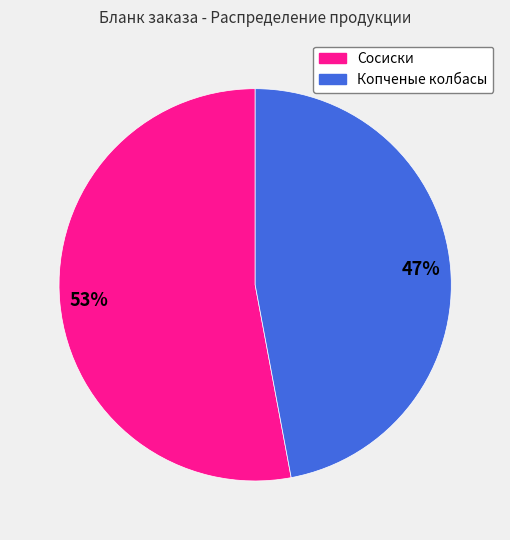

Which slice is the largest?

Сосиски